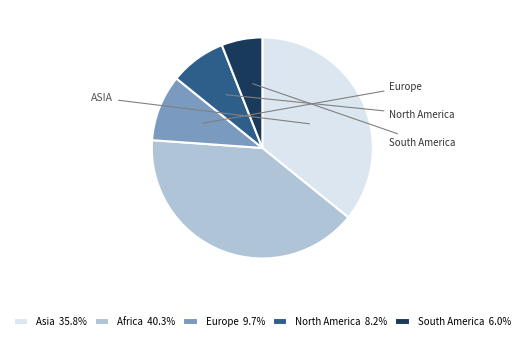

Which category has the biggest portion of the pie?

Africa